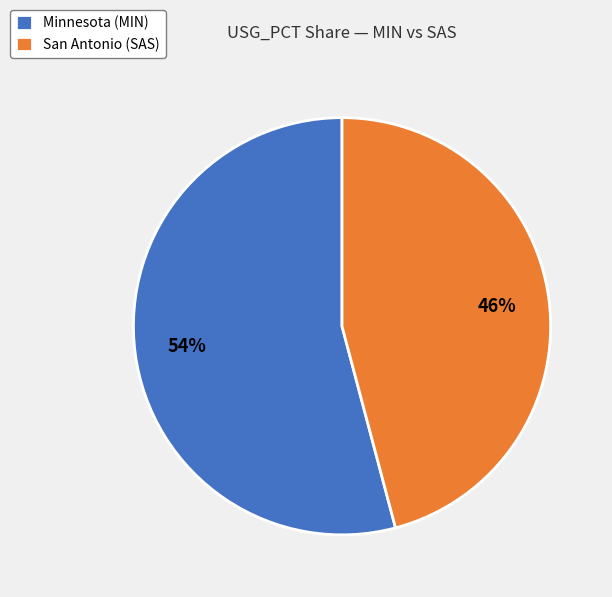

Combined, do Minnesota (MIN) and San Antonio (SAS) account for over 50%?

Yes